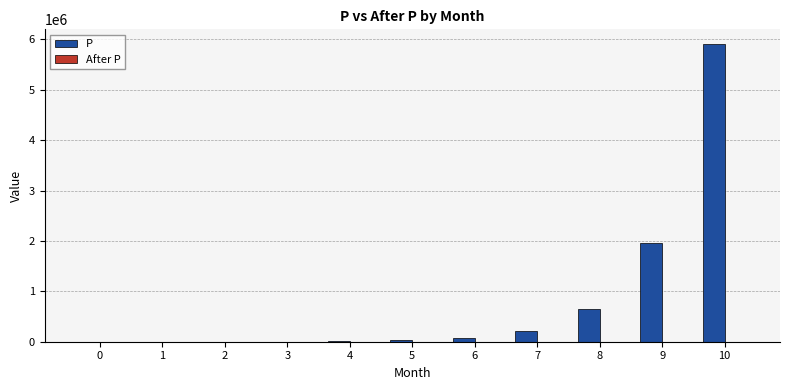

What is the difference between the P values at 1 and 7?

218400.0